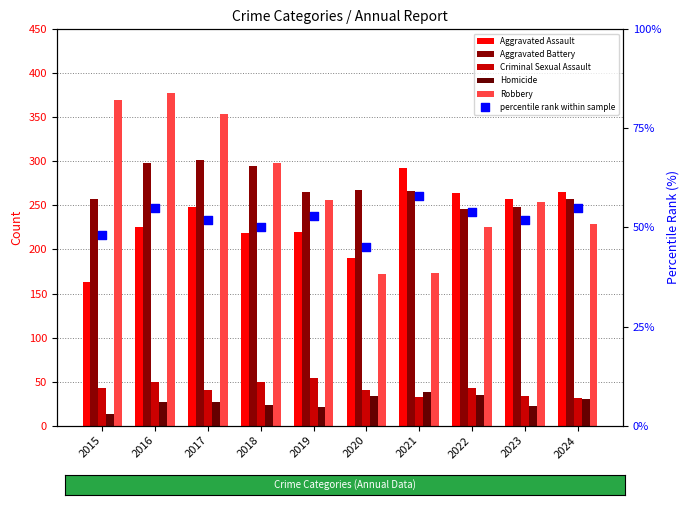

Is the value of Criminal Sexual Assault at 2018 greater than the value of Homicide at 2019?

Yes